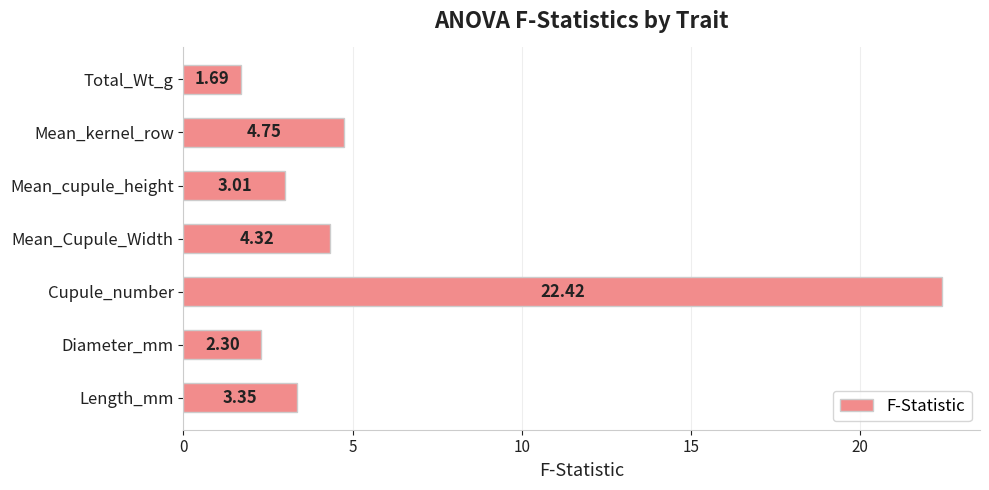

Between Diameter_mm and Mean_Cupule_Width, which is larger?

Mean_Cupule_Width